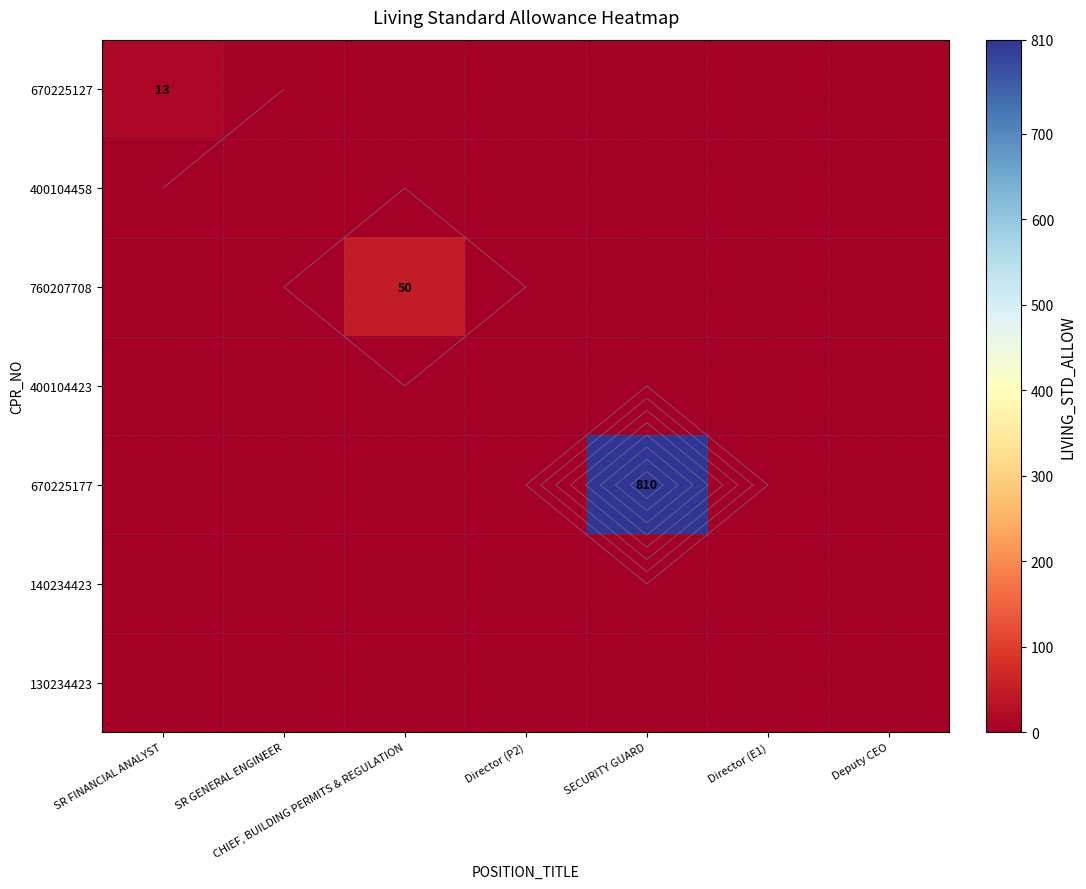

What is the difference between the highest and lowest values at CHIEF, BUILDING PERMITS & REGULATION?

50